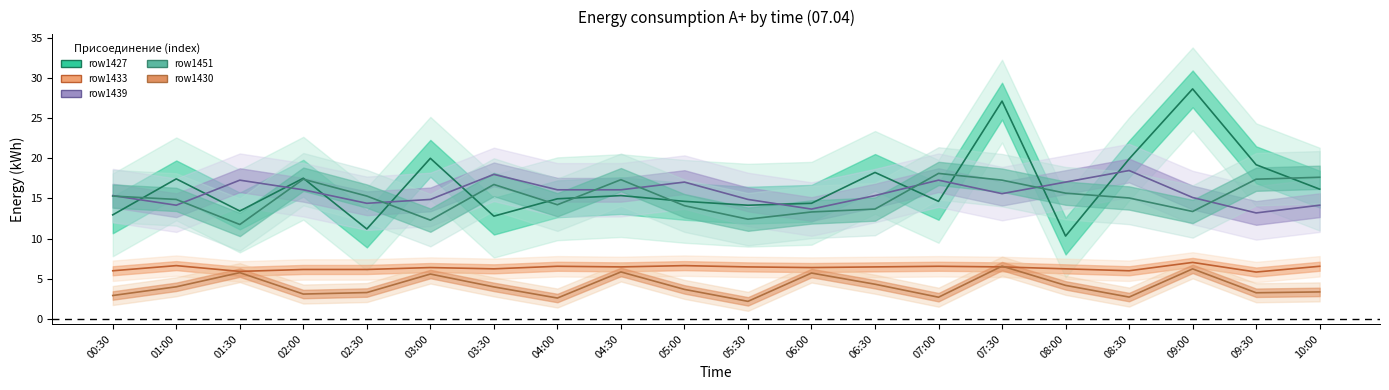

What is the average value of the row1433 series?

6.4